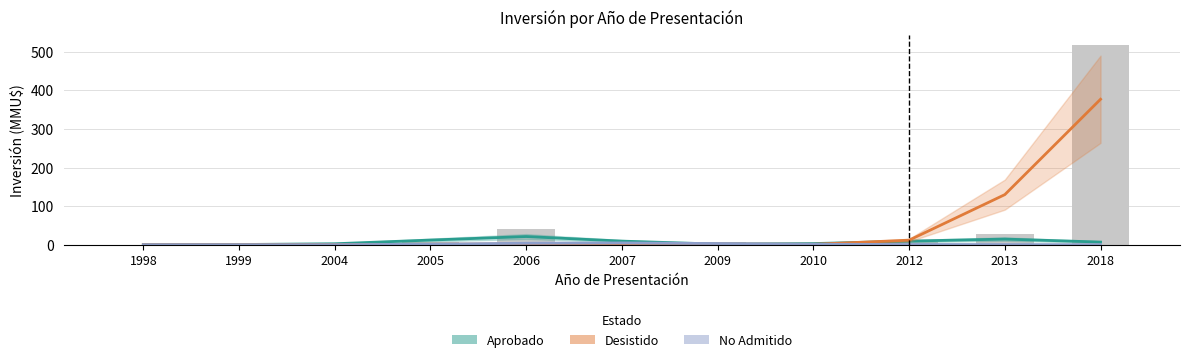

What is the total value across all series at 2018?

383.8